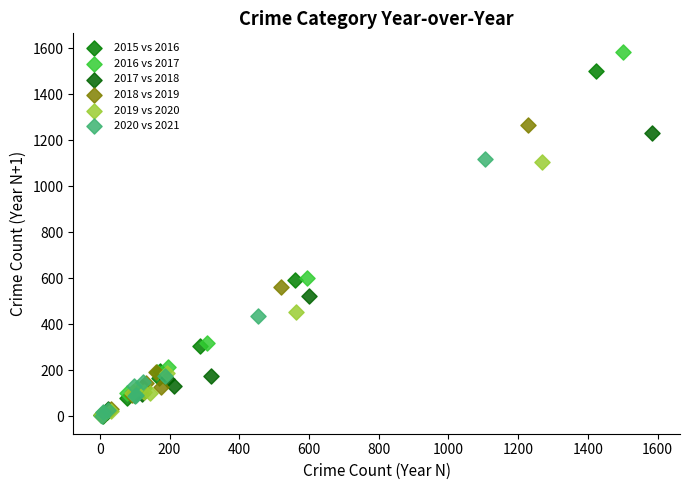

Which series reaches the maximum Y coordinate?

2016 vs 2017